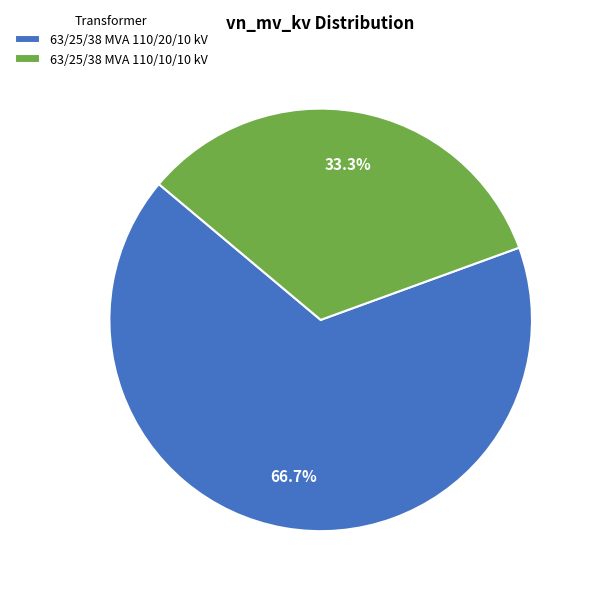

Rank the categories by value from highest to lowest.

63/25/38 MVA 110/20/10 kV, 63/25/38 MVA 110/10/10 kV